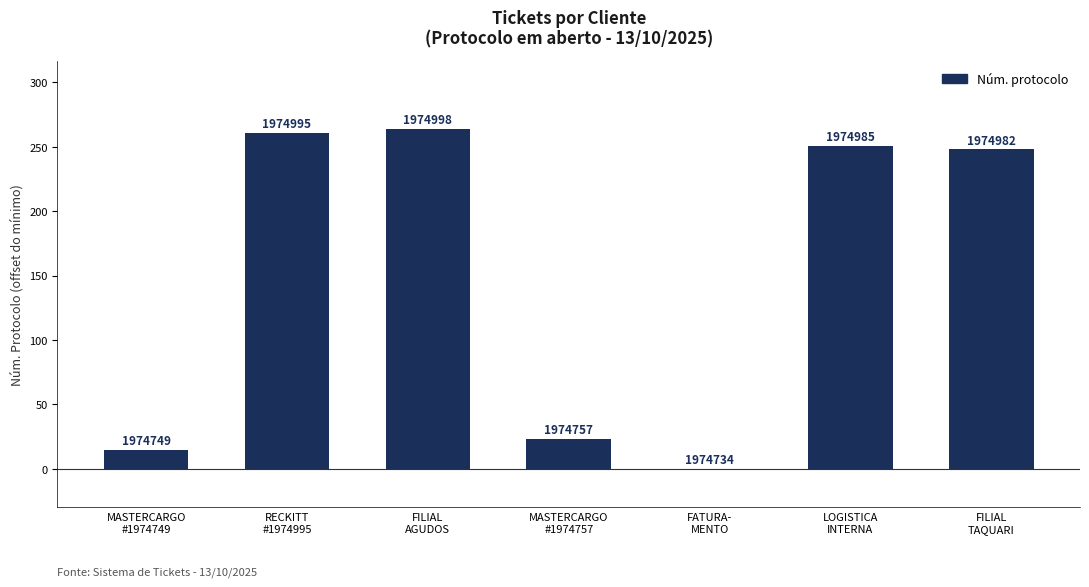

Reading left to right, extract all data points from this chart.

15	261	264	23	0	251	248